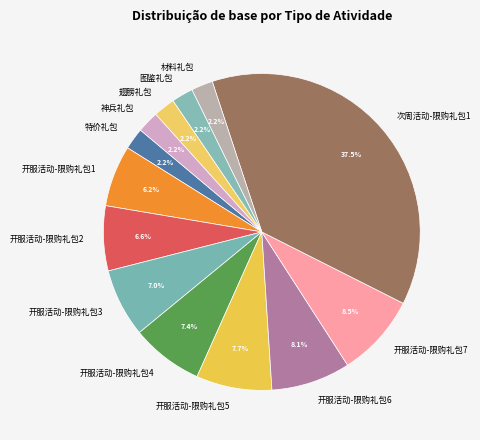

Between 开服活动-限购礼包3 and 次周活动-限购礼包1, which is larger?

次周活动-限购礼包1